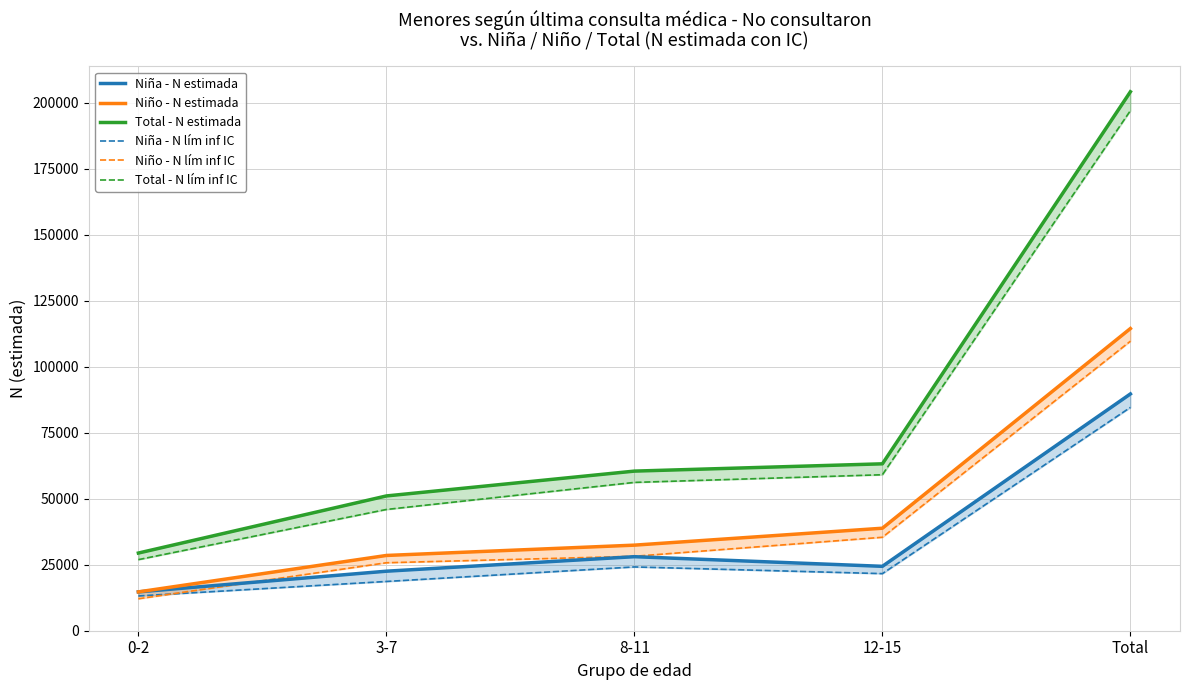

The value of Niño - N lím inf IC at 12-15 is 16769. True or false?

False